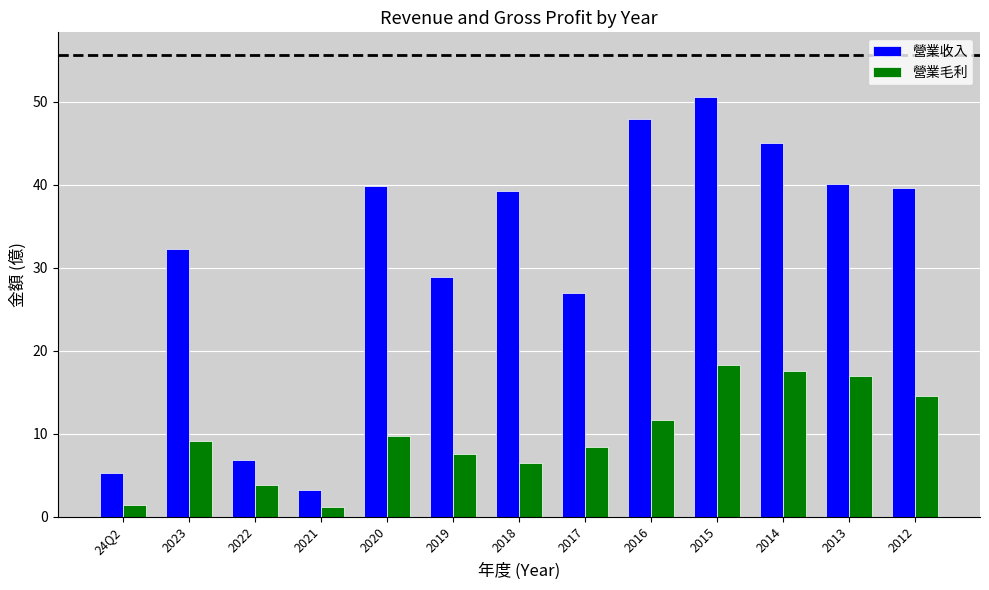

What position from the left is 2019?

6